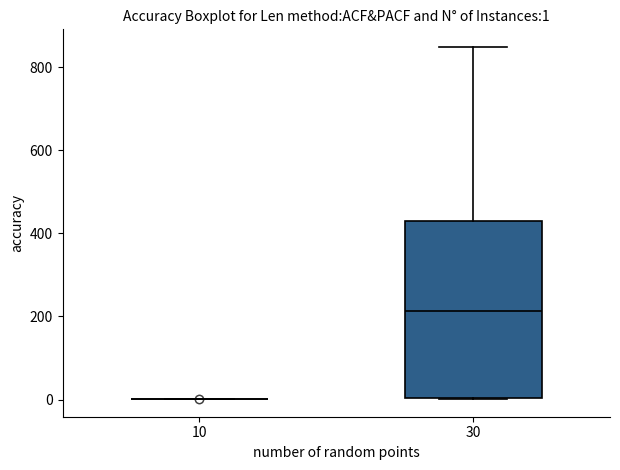

Which box is the tallest, from its lower edge to its upper edge?

30